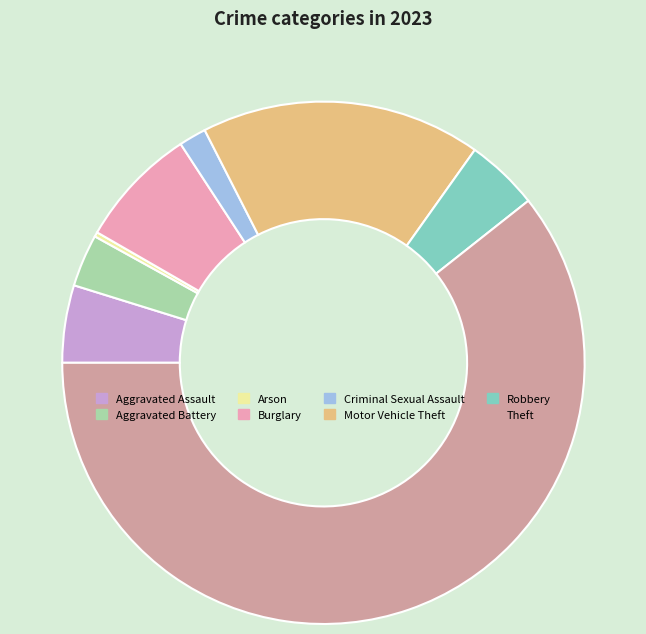

The Burglary slice represents 18% of the pie. True or false?

False